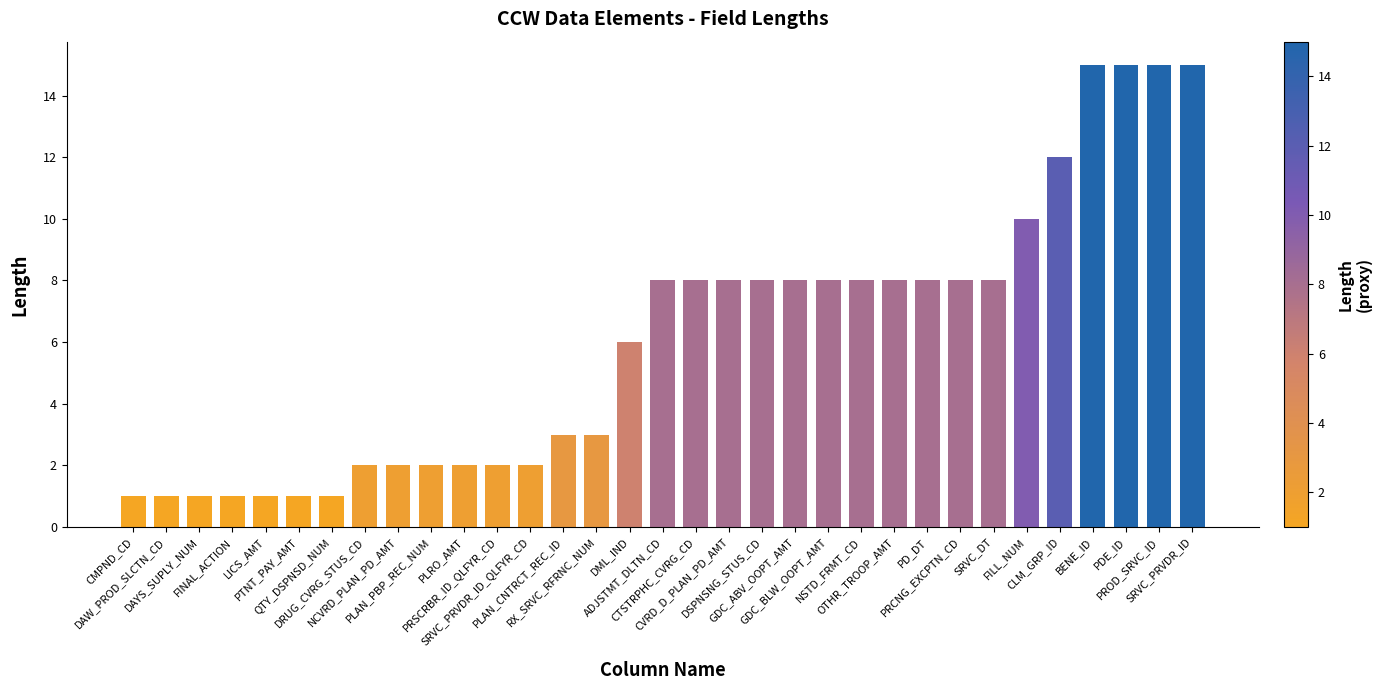

What is the greatest value displayed?

15